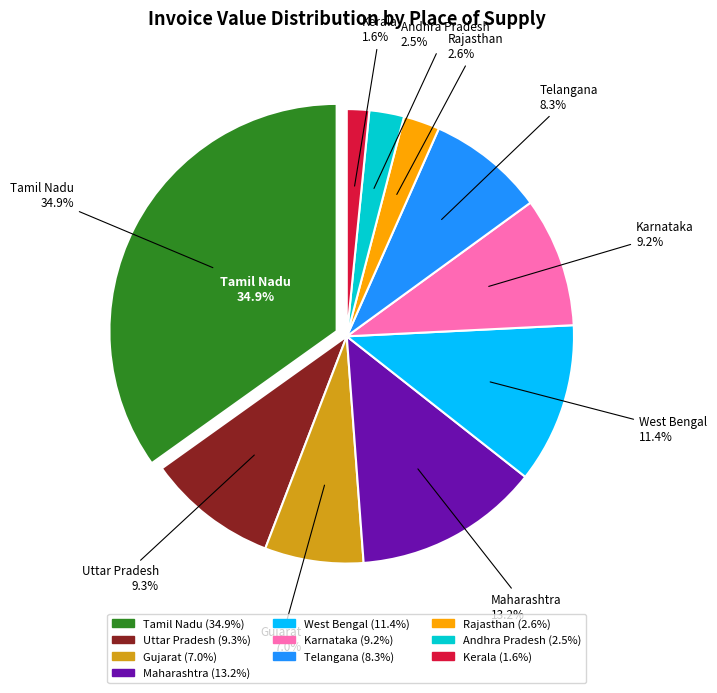

True or false: Telangana accounts for 8% of the total.

True